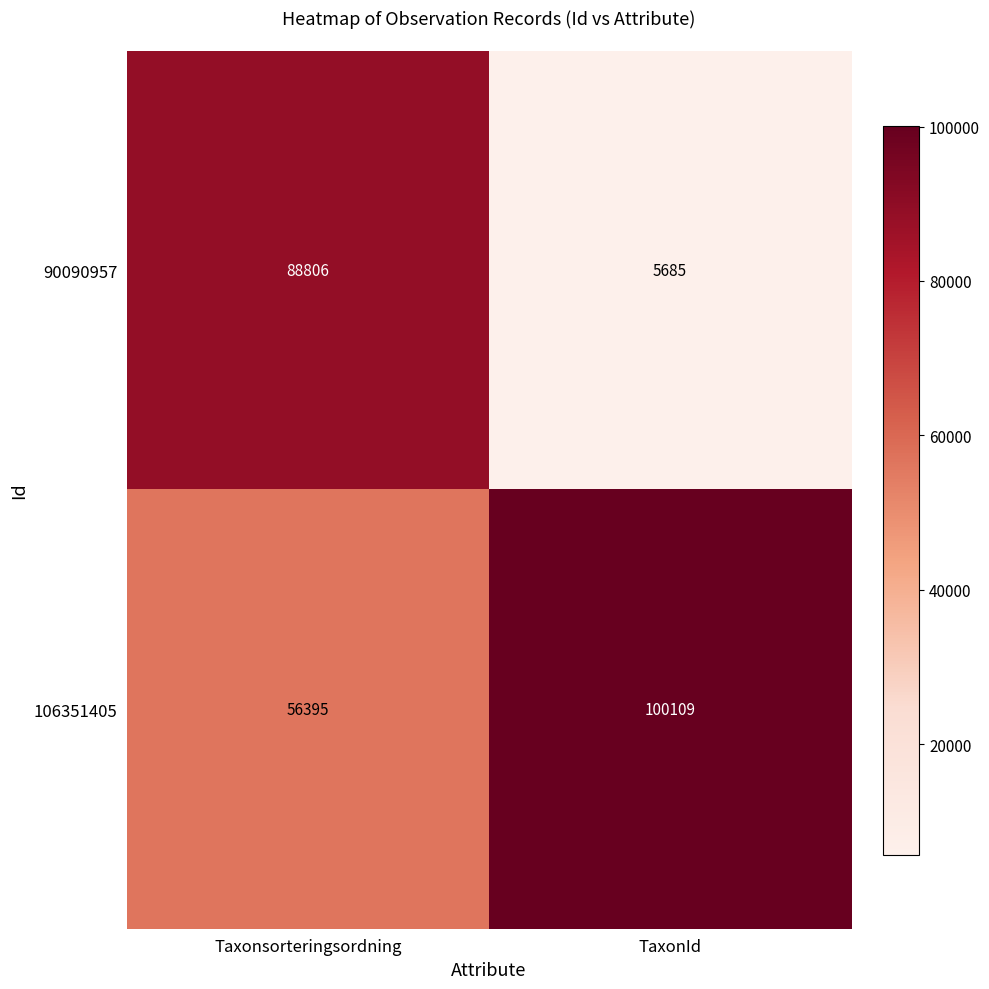

Count the number of categories in the chart.

2